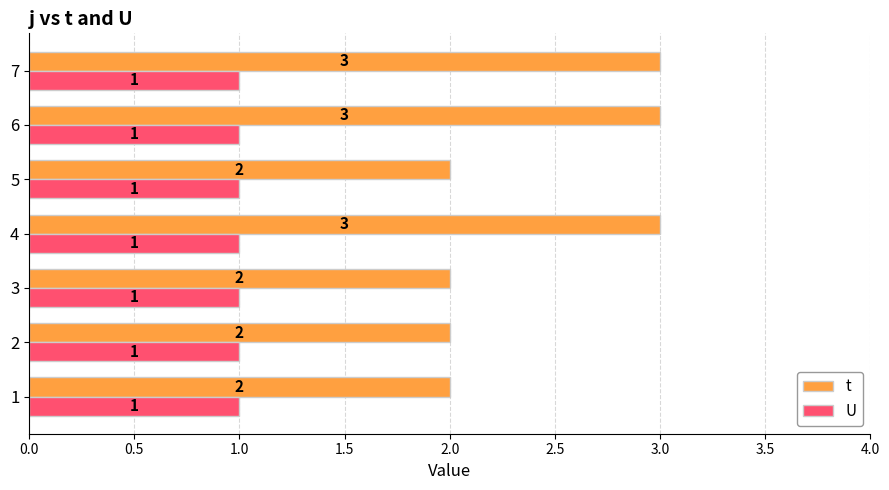

List the series in order of their overall mean, lowest first.

U, t